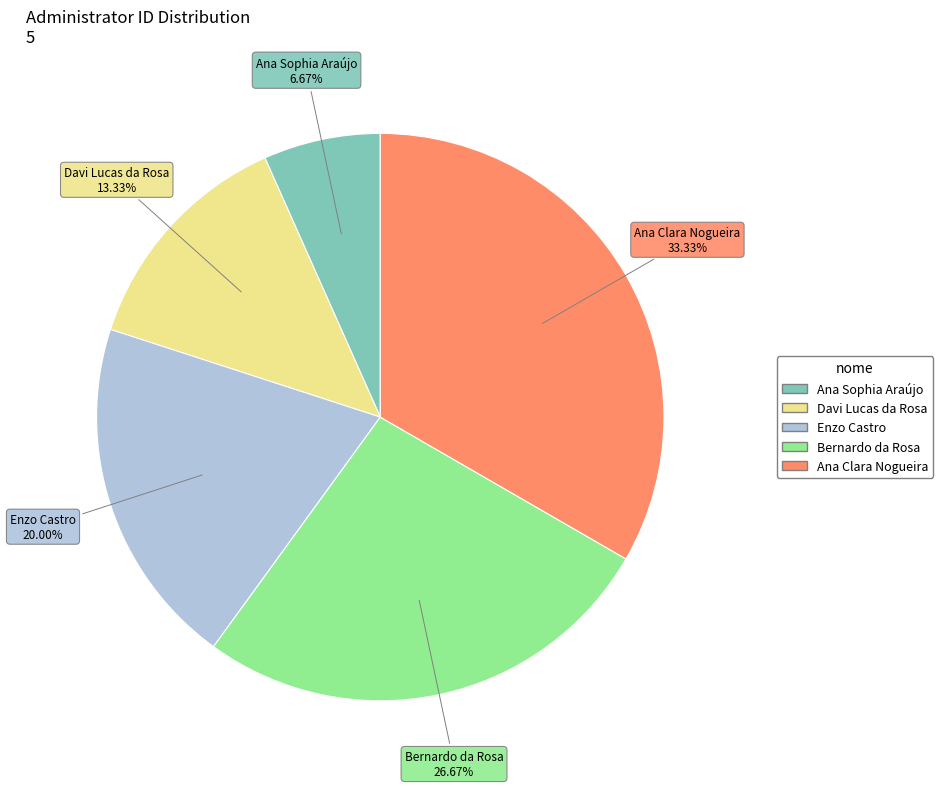

Is the sum of Bernardo da Rosa and Ana Sophia Araújo greater than half?

No